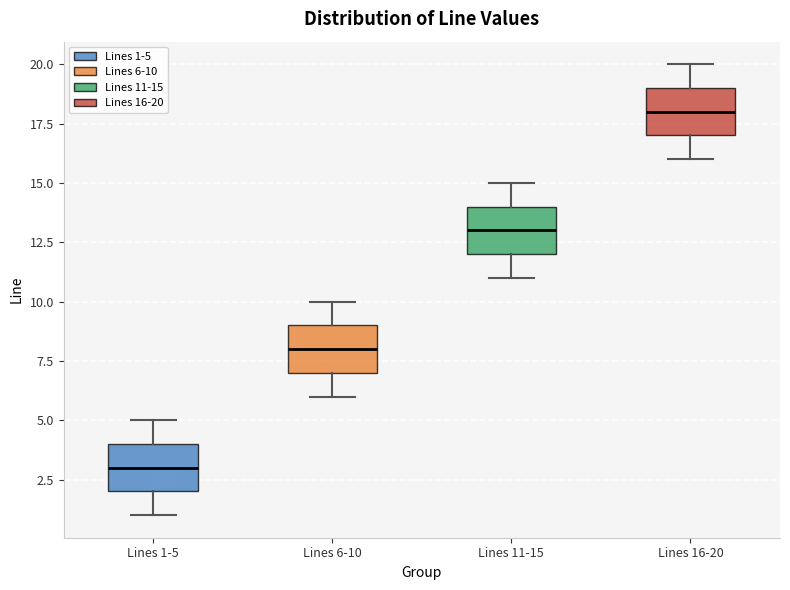

Reading left to right, read every box against the y-axis: the position of its median line, the range the box covers, and the ends of its whiskers. The values are not printed on the chart, so give them approximately, as read against the axis.

Lines 1-5: median 3, box 2 to 4, whiskers 1 to 5
Lines 6-10: median 8, box 7 to 9, whiskers 6 to 10
Lines 11-15: median 13, box 12 to 14, whiskers 11 to 15
Lines 16-20: median 18, box 17 to 19, whiskers 16 to 20